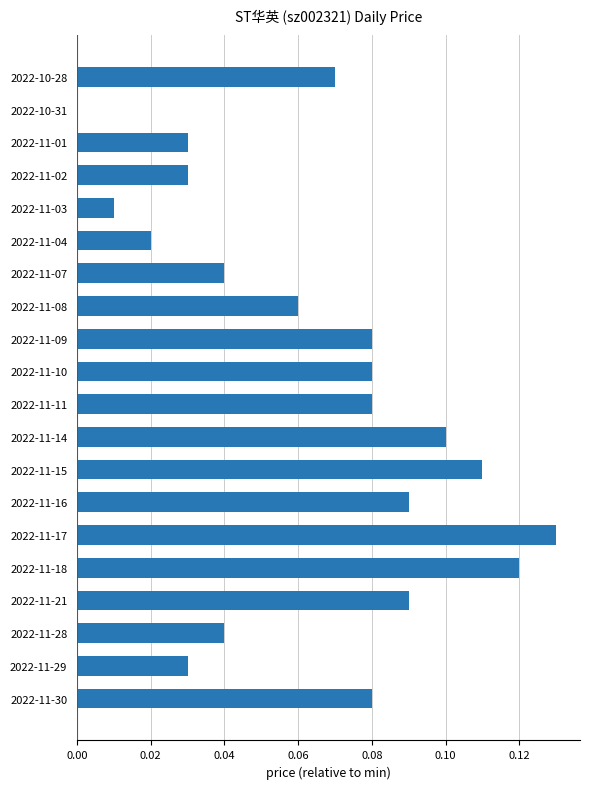

Are the bars horizontal?

Yes